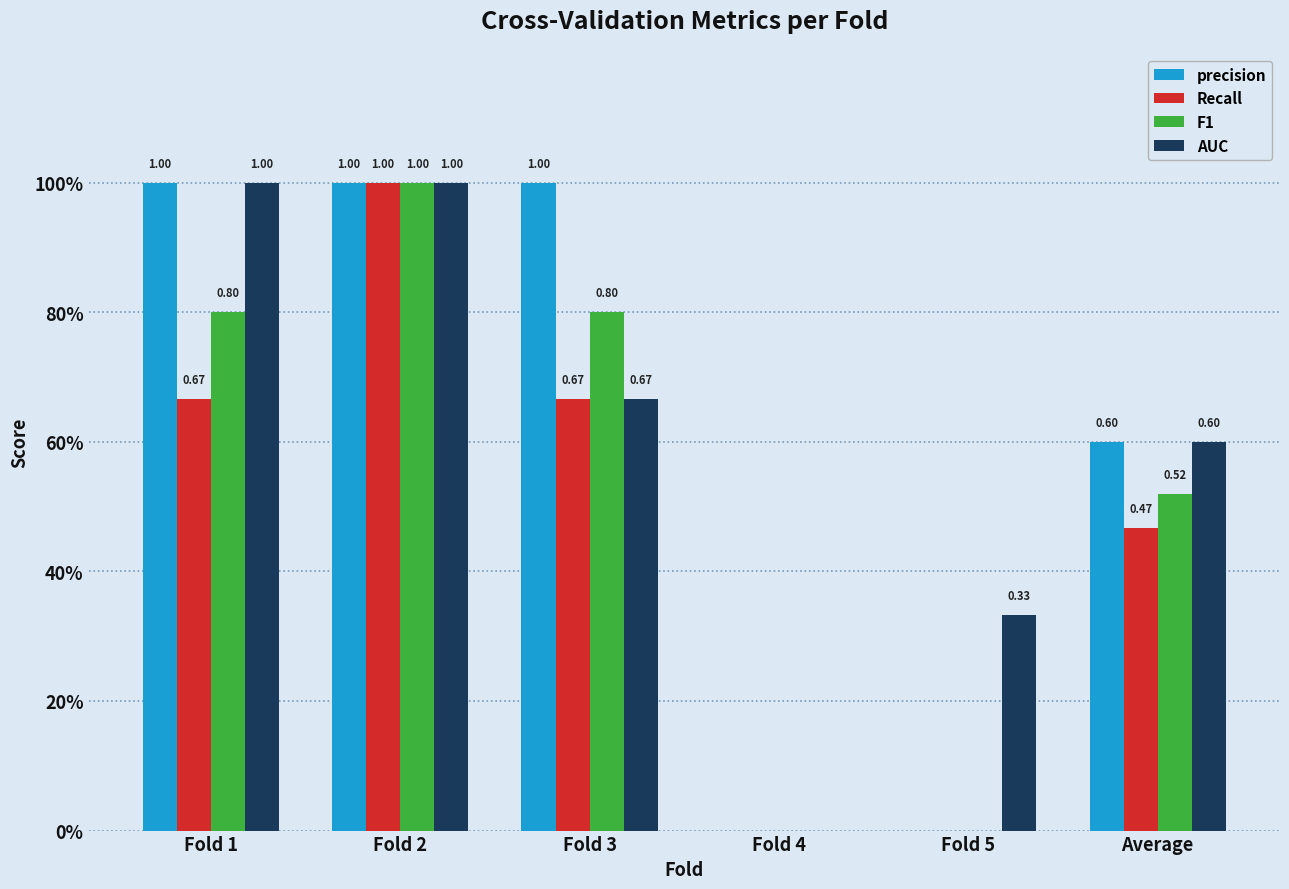

Reading left to right, transcribe all the data shown in this chart.

precision: Fold 1=1.0	Fold 2=1.0	Fold 3=1.0	Fold 4=0.0	Fold 5=0.0	Average=0.6
Recall: Fold 1=0.7	Fold 2=1.0	Fold 3=0.7	Fold 4=0.0	Fold 5=0.0	Average=0.5
F1: Fold 1=0.8	Fold 2=1.0	Fold 3=0.8	Fold 4=0.0	Fold 5=0.0	Average=0.5
AUC: Fold 1=1.0	Fold 2=1.0	Fold 3=0.7	Fold 4=0.0	Fold 5=0.3	Average=0.6